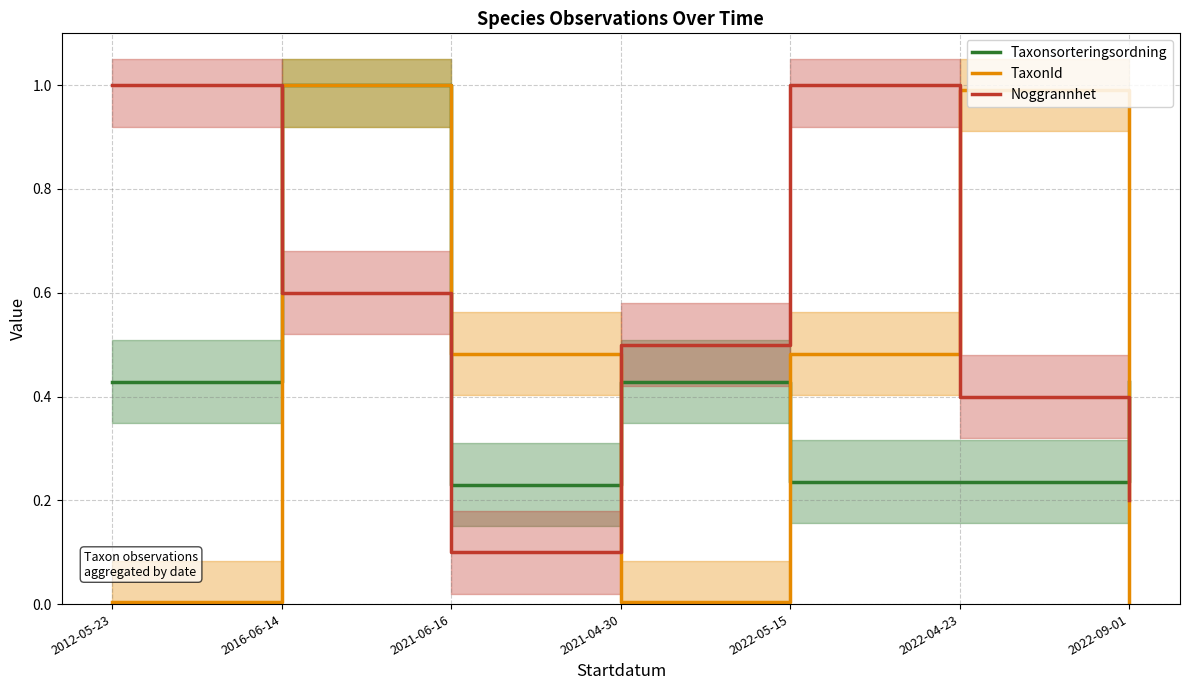

What is the label of the 7th point from the right?

2012-05-23